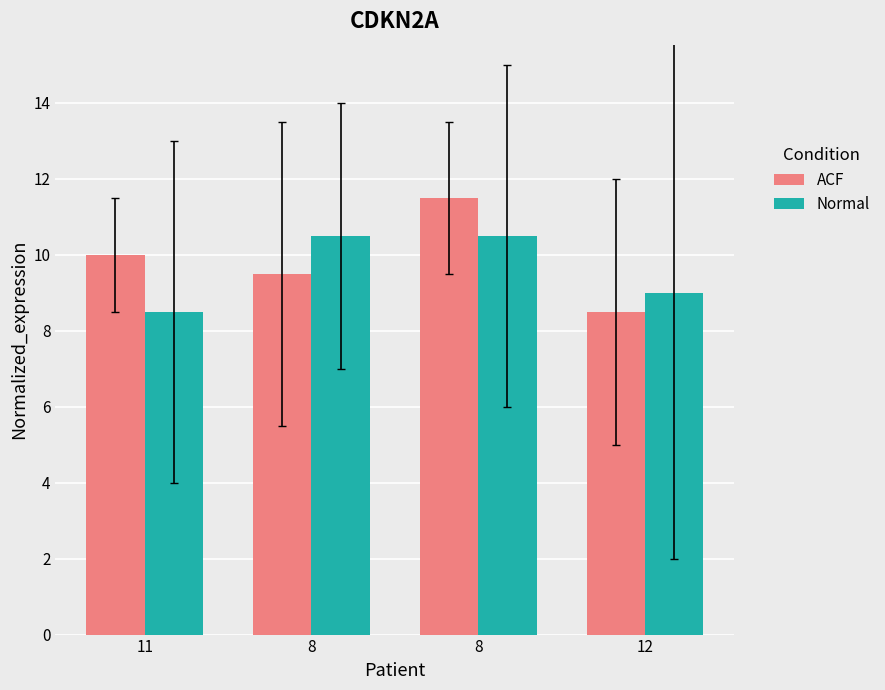

How many bars are there in total?

8